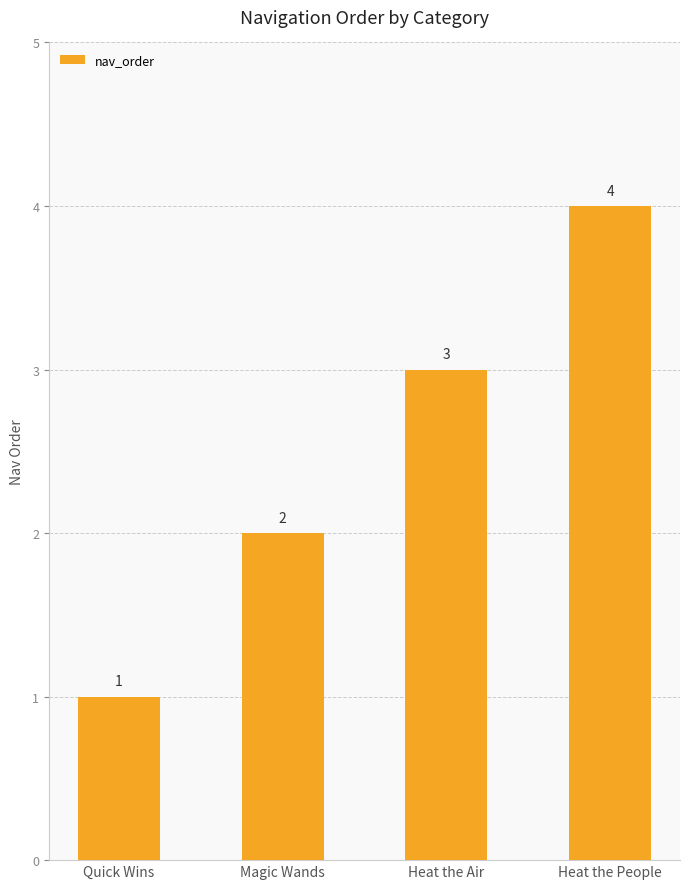

Rank the categories by value from lowest to highest.

Quick Wins, Magic Wands, Heat the Air, Heat the People